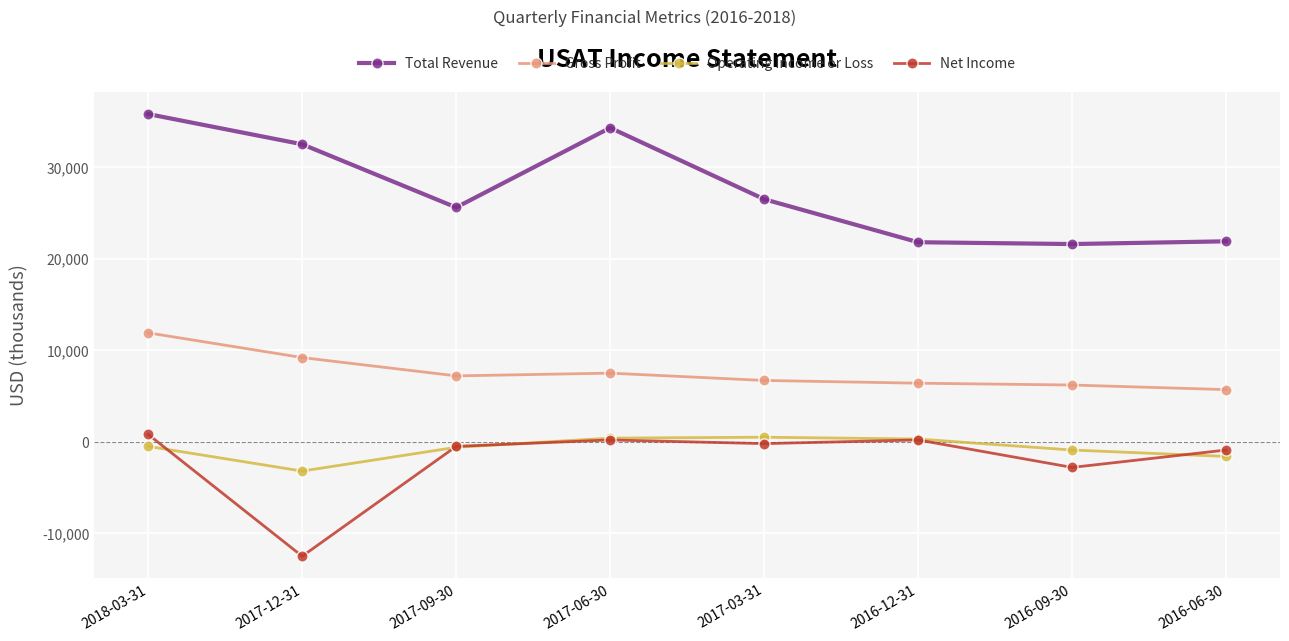

What is the label of the 4th point from the right?

2017-03-31